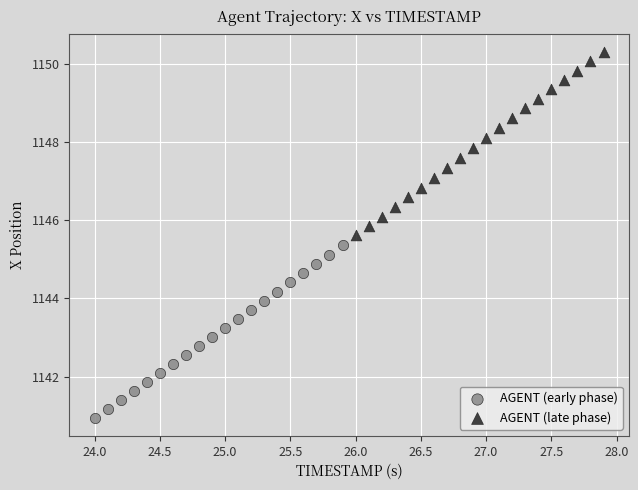

Which series has the widest spread of Y values?

AGENT (late phase)